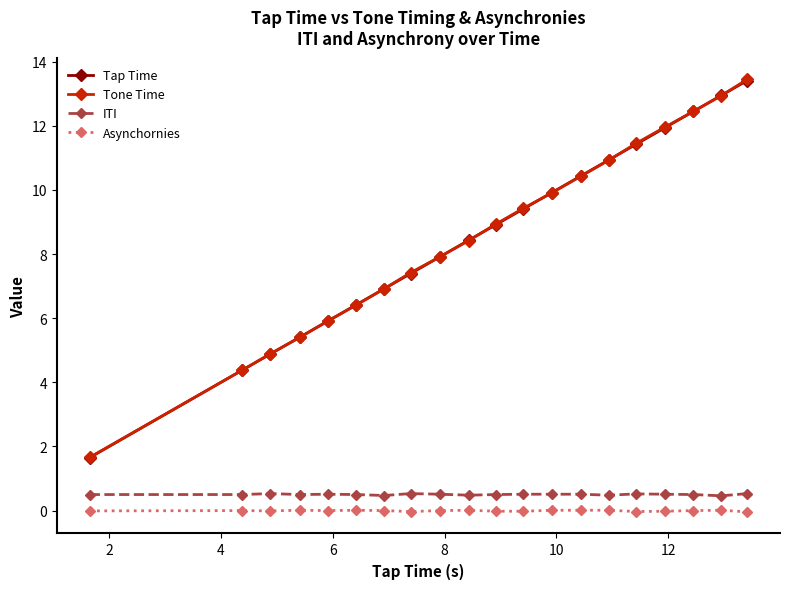

What is the value of the Tap Time point at the 4th from the left?

5.4